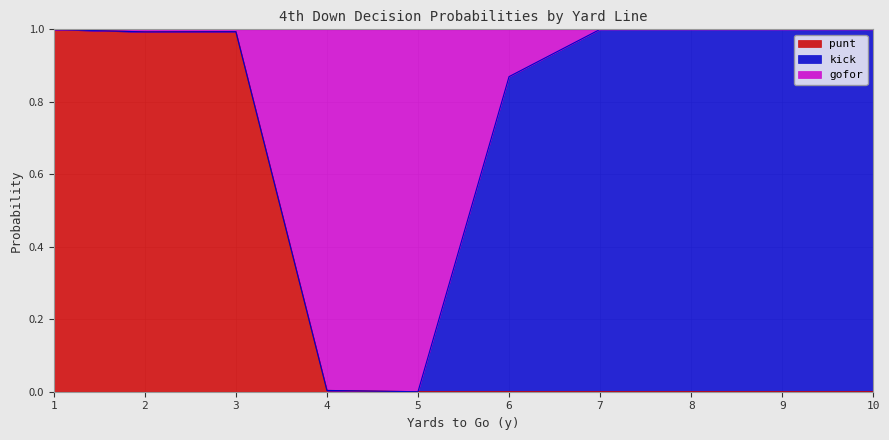

How many interior local peaks does the gofor series have?

1